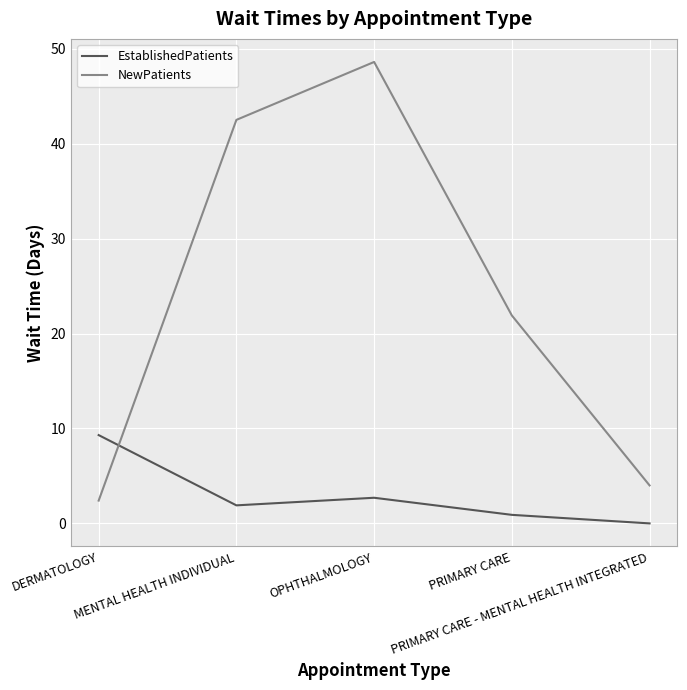

What is the difference between the maximum and minimum values in the EstablishedPatients series?

9.3